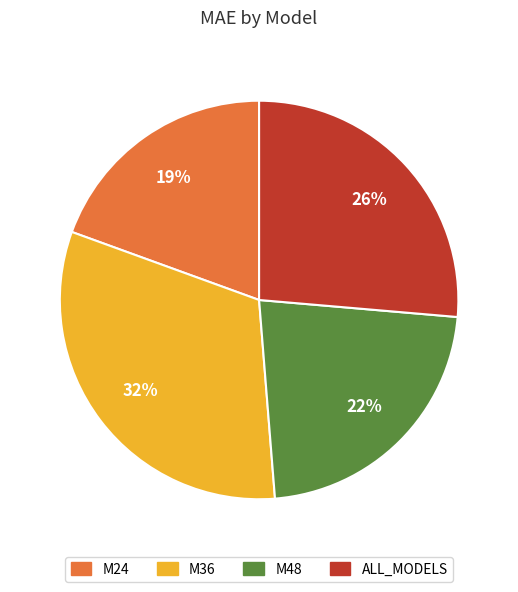

Is there a majority slice in this chart?

No